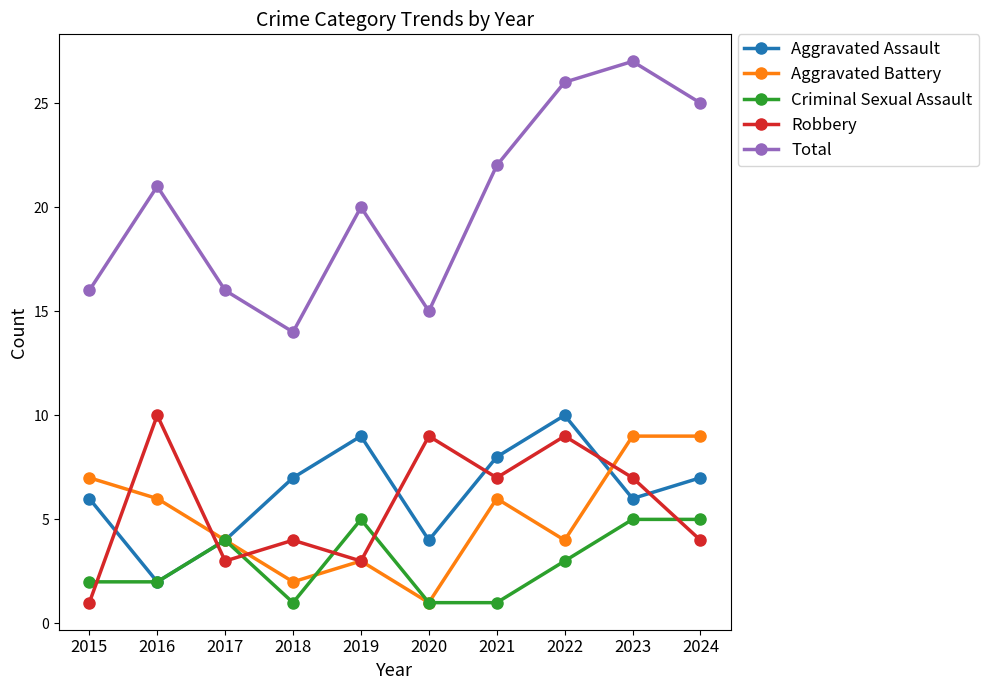

True or false: Criminal Sexual Assault has a value of 5 at 2019.

True